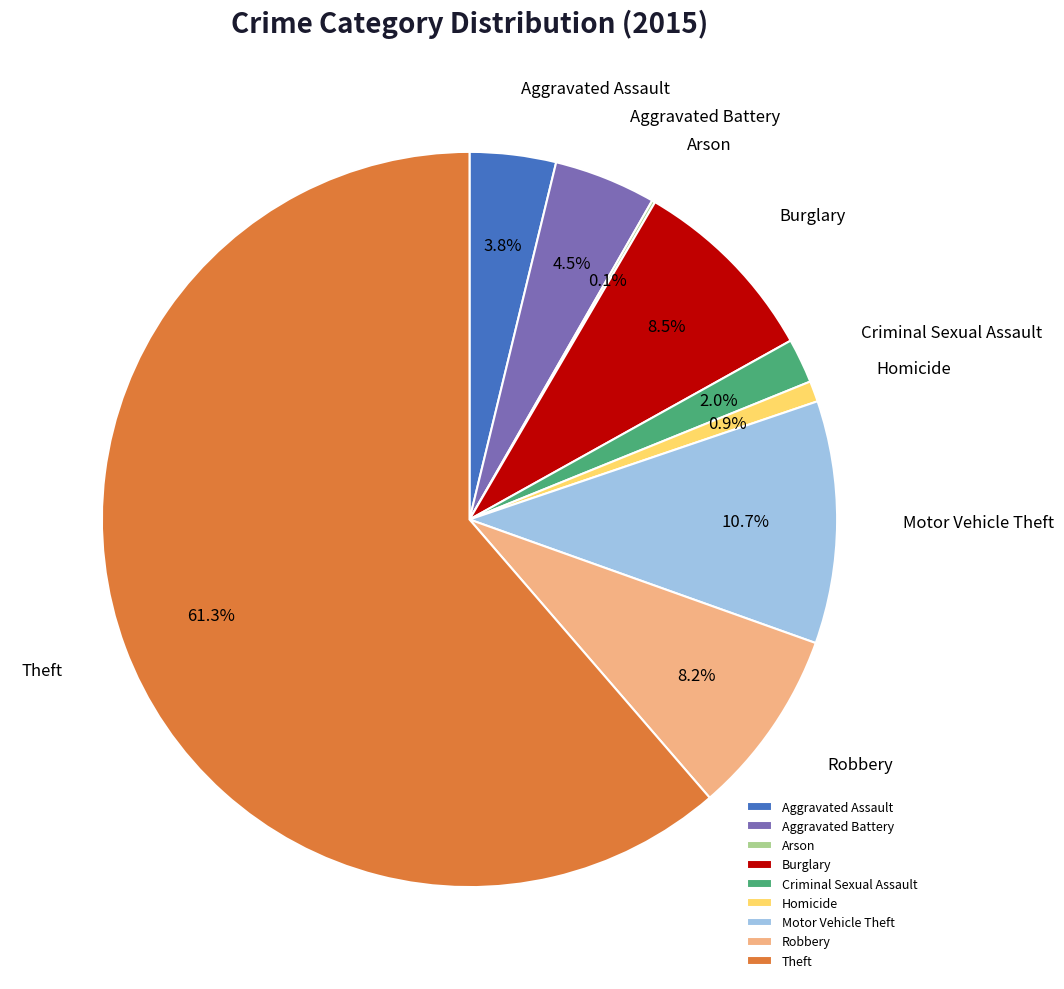

Does Theft represent more than half of the total?

Yes